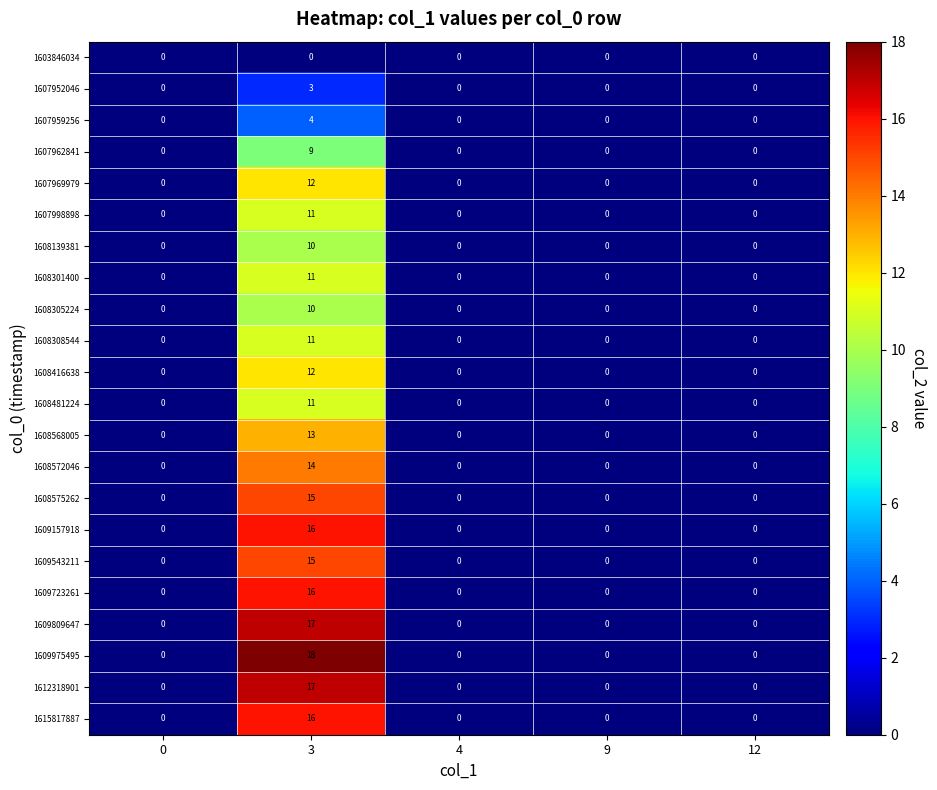

The value of 1607959256 at 12 is 2. True or false?

False